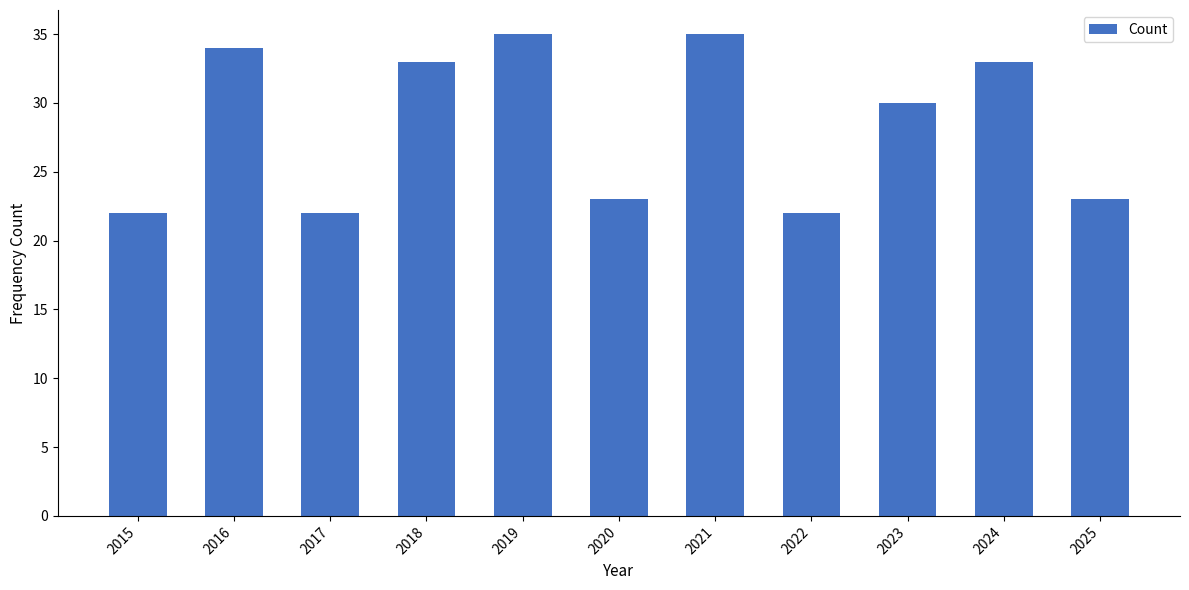

Where is the data nearest to the value 28?

2023